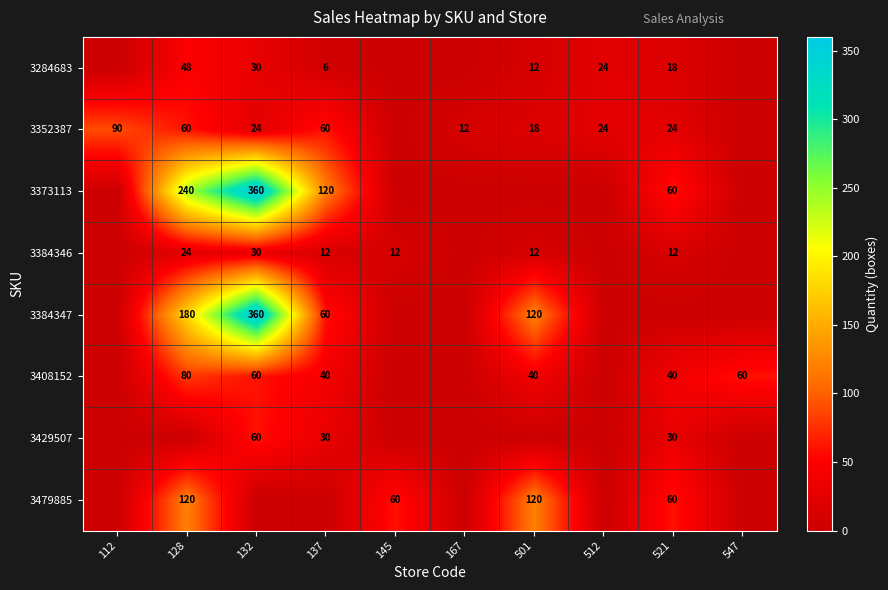

Is it true that 3352387 equals 12 at 167?

True